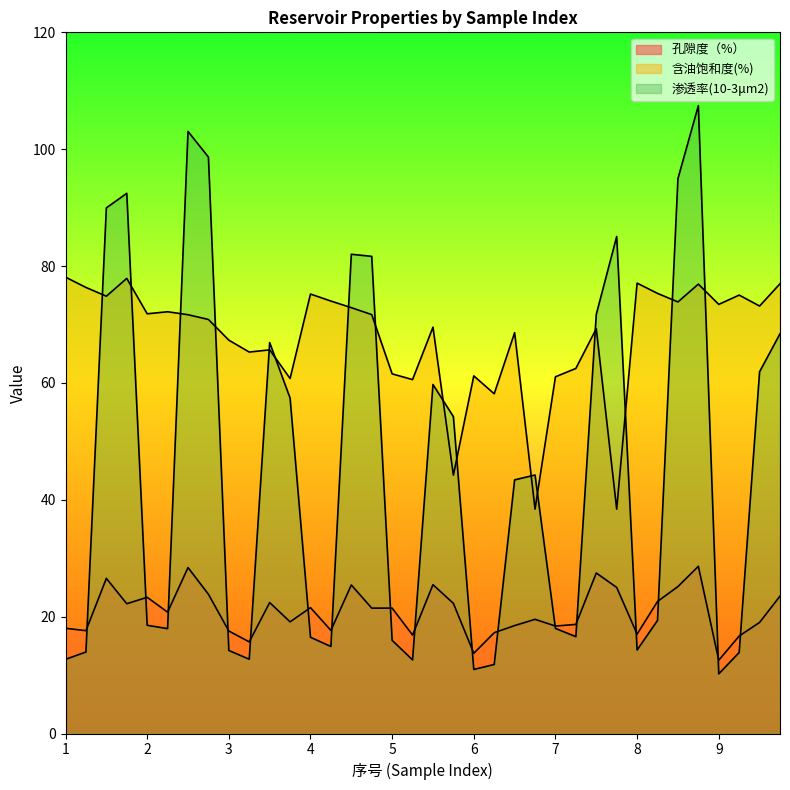

Is it true that 含油饱和度(%) equals 77.1 at 8?

True